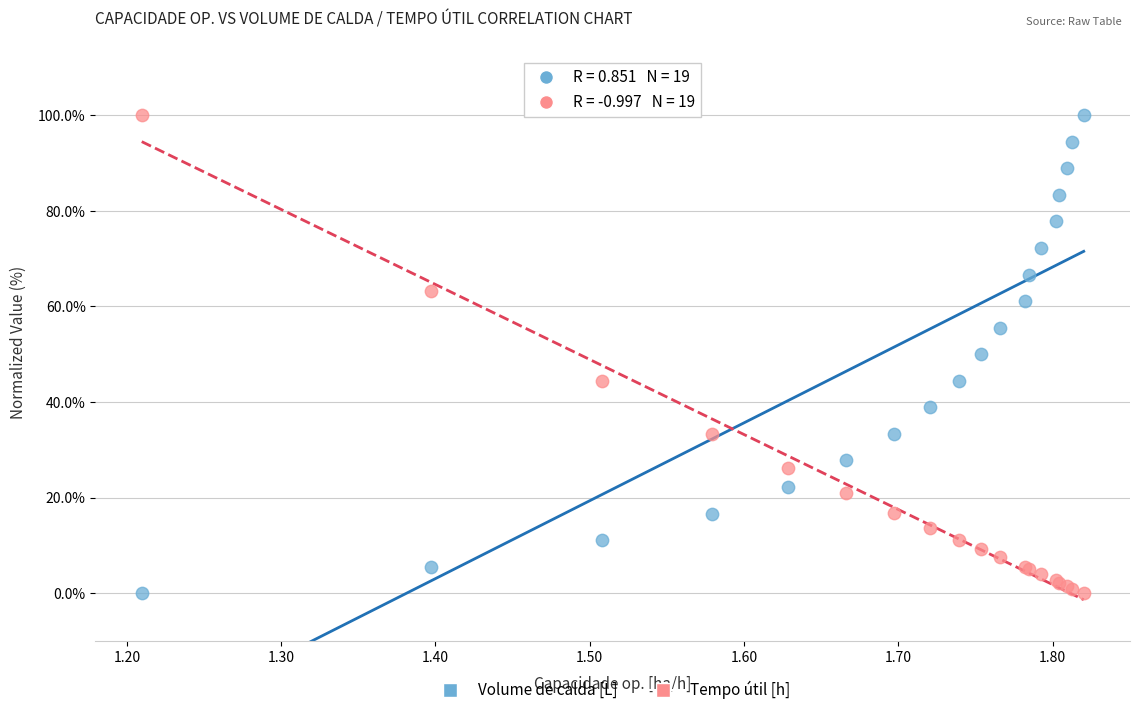

What is the X range (max minus min) for the scatter plot?

0.6